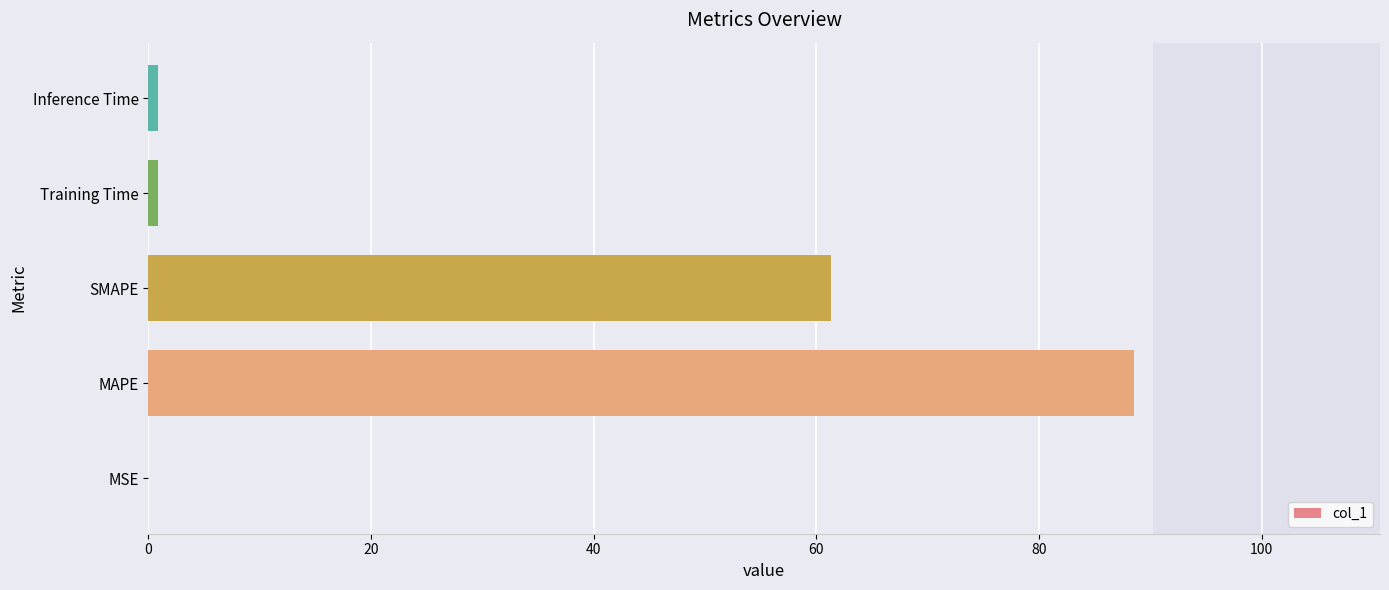

Between Training Time and SMAPE, which is larger?

SMAPE